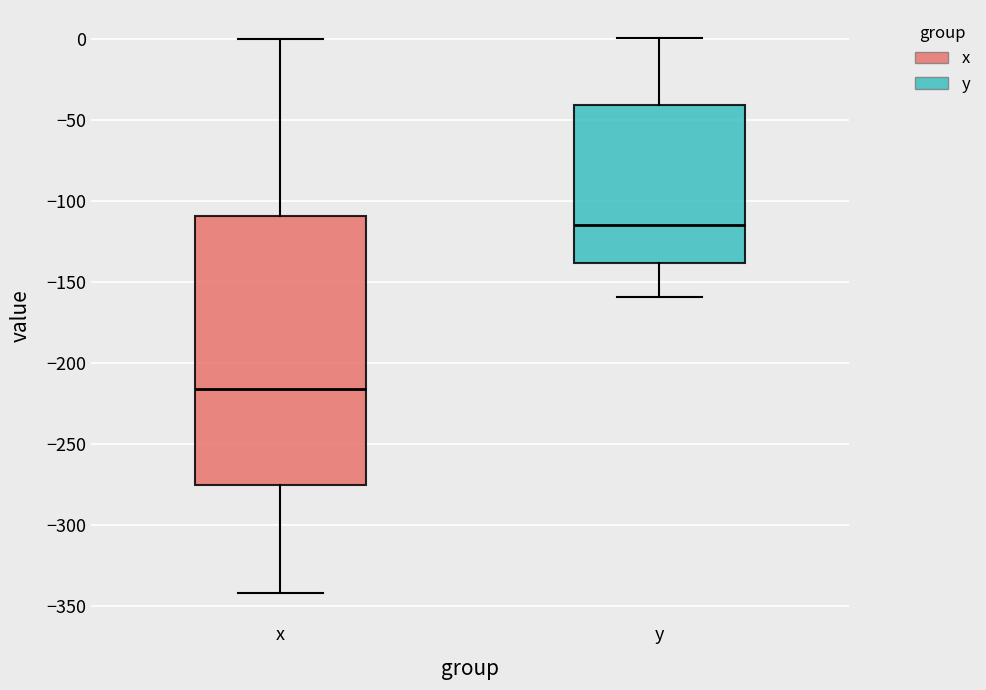

Which box's median line is the lowest?

x